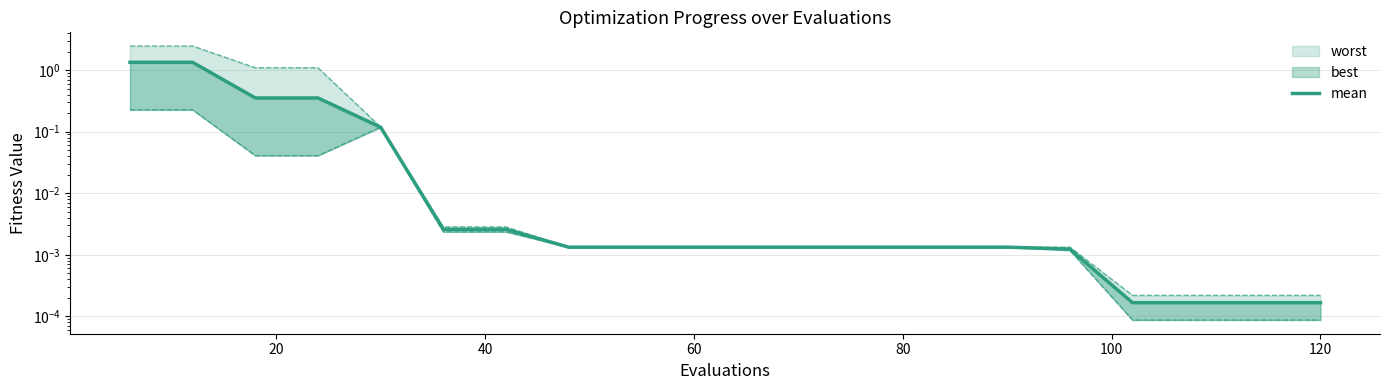

The chart shows a value of 0.0 at 16. True or false?

False